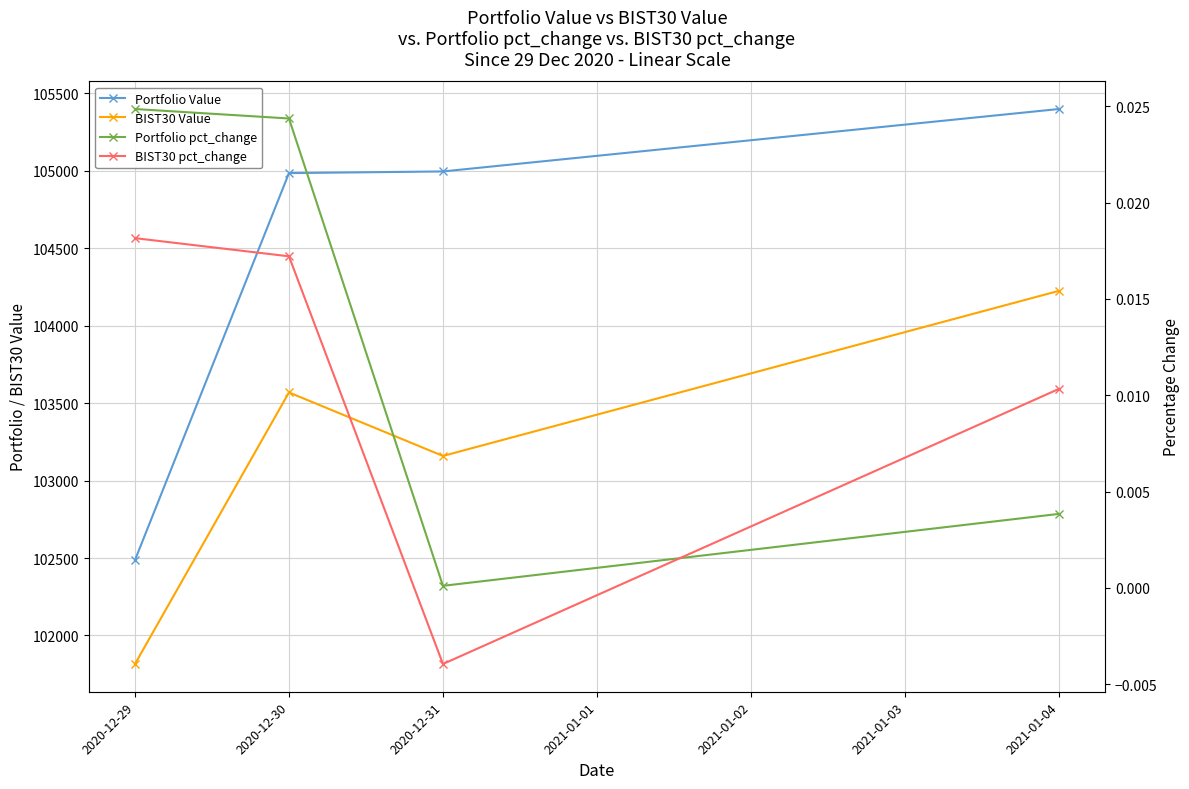

Is this an area chart (filled region under the line)?

No